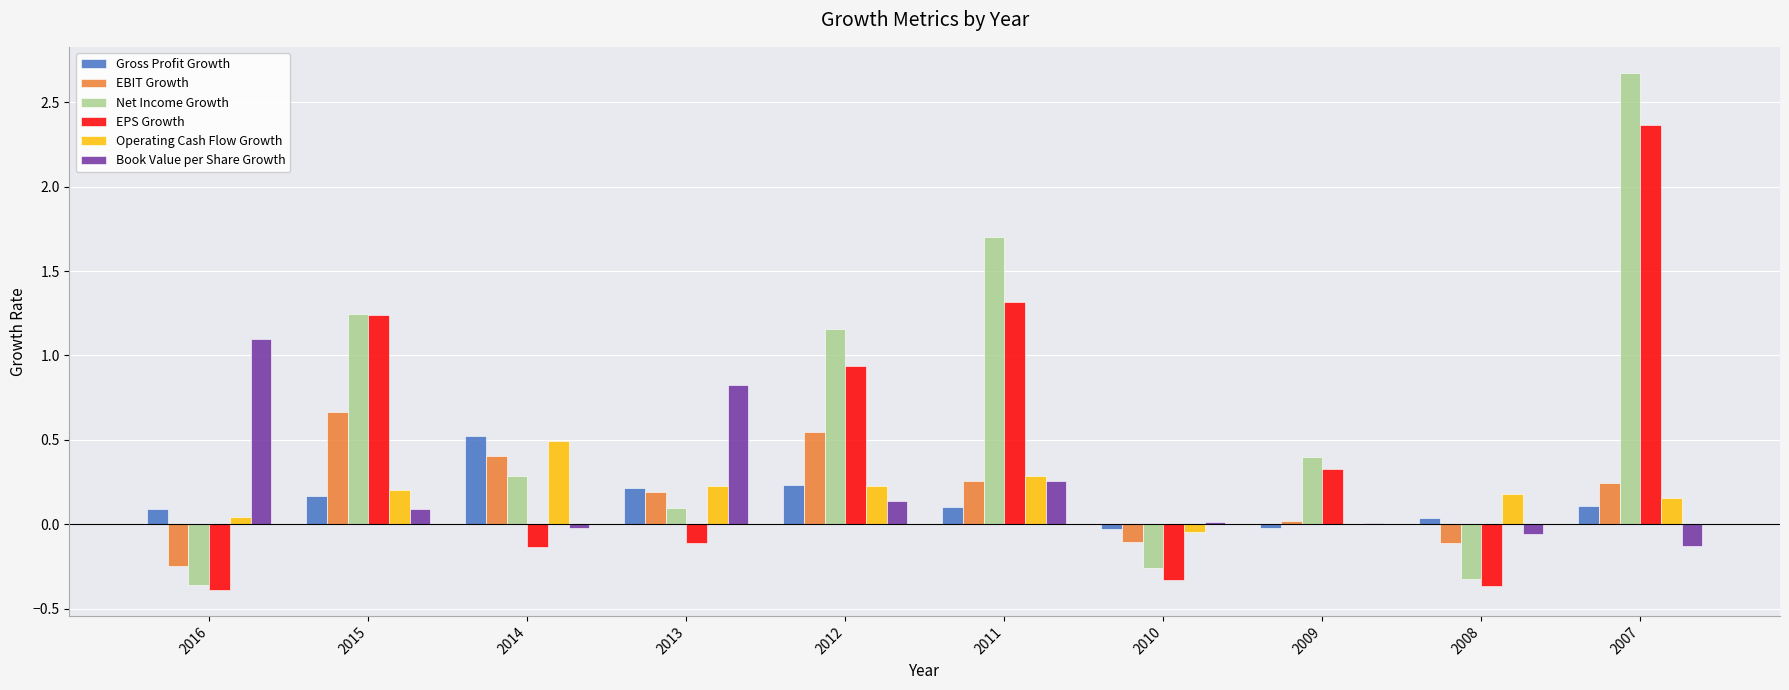

What is the difference between the EBIT Growth values at 2011 and 2008?

0.4